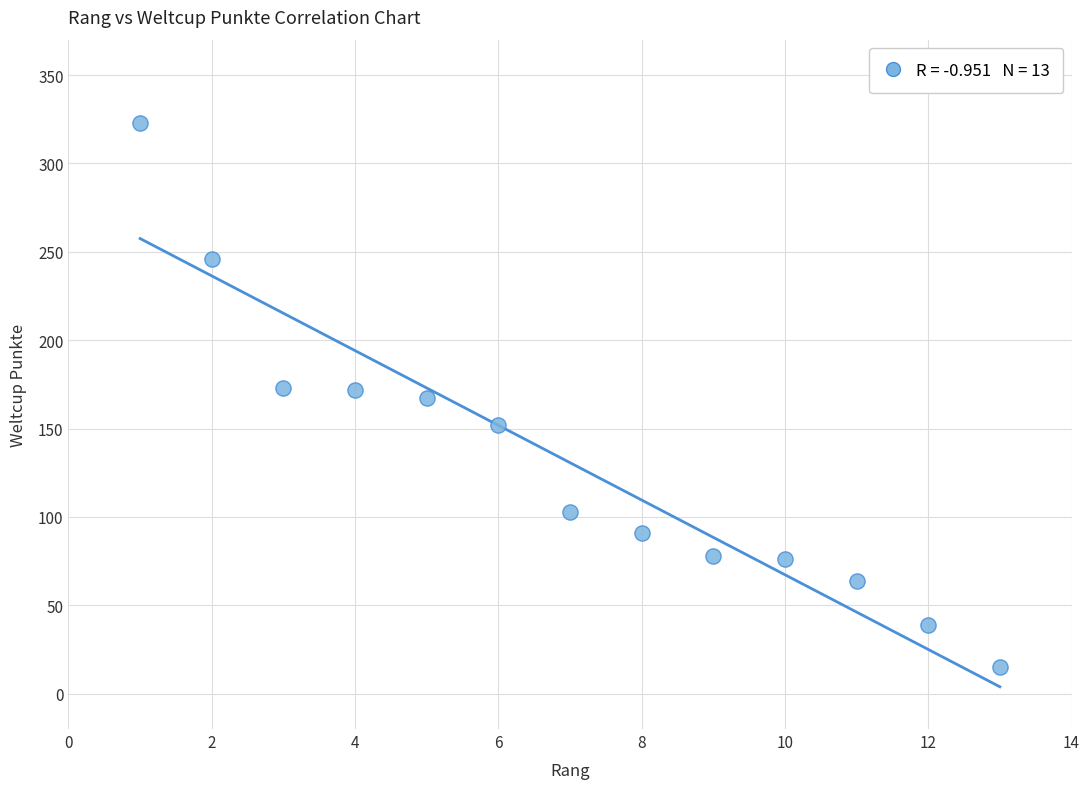

What is the range of X values (max minus min)?

12